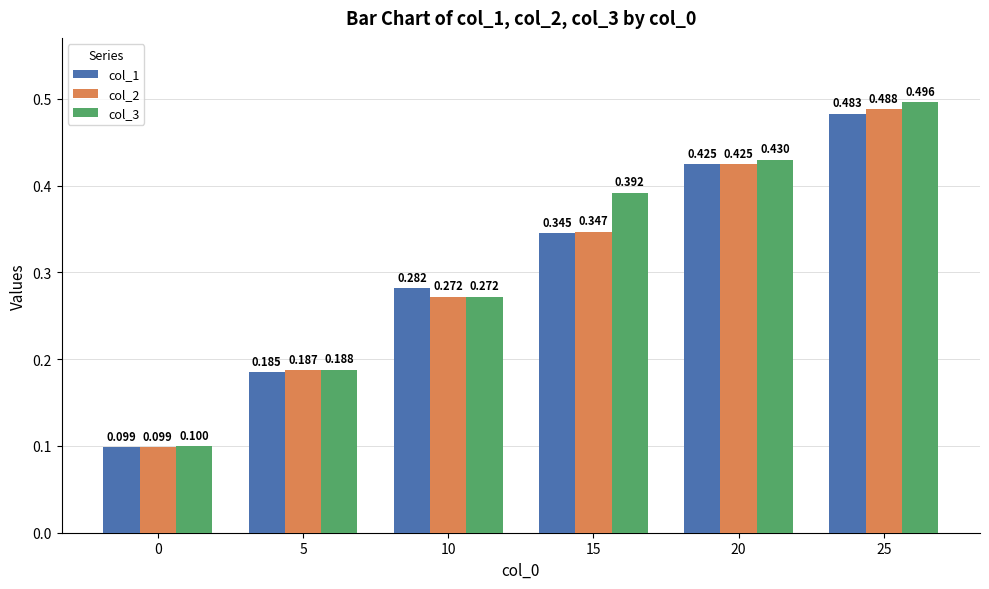

How many groups of bars are there?

6